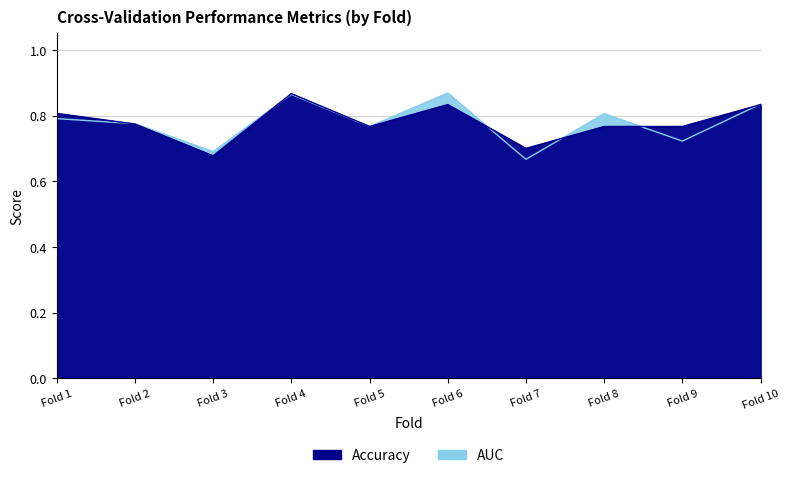

In accuracy, how many points are higher than both neighbors (excluding endpoints)?

2